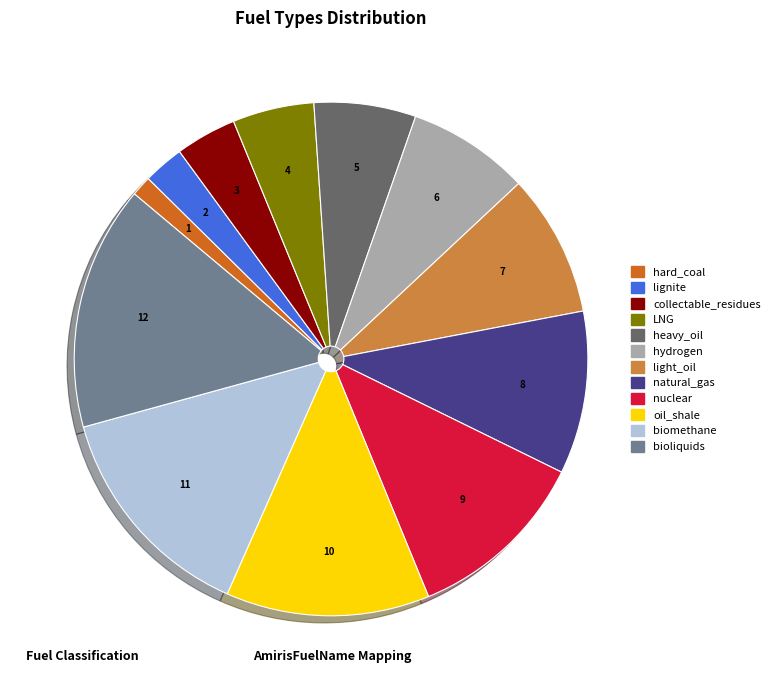

What is the ratio of the value at lignite to the value at collectable_residues?

0.7